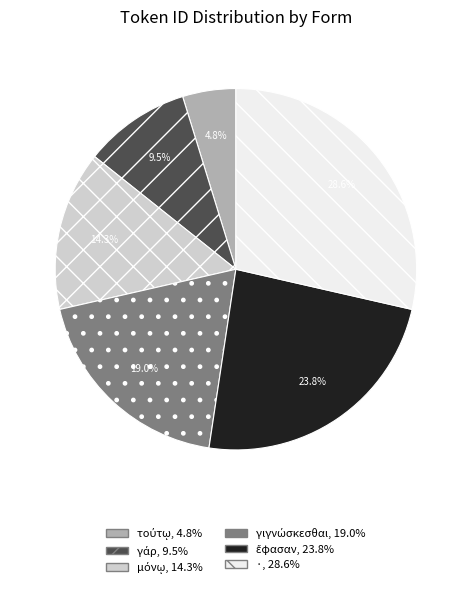

How many slices are in this pie chart?

6